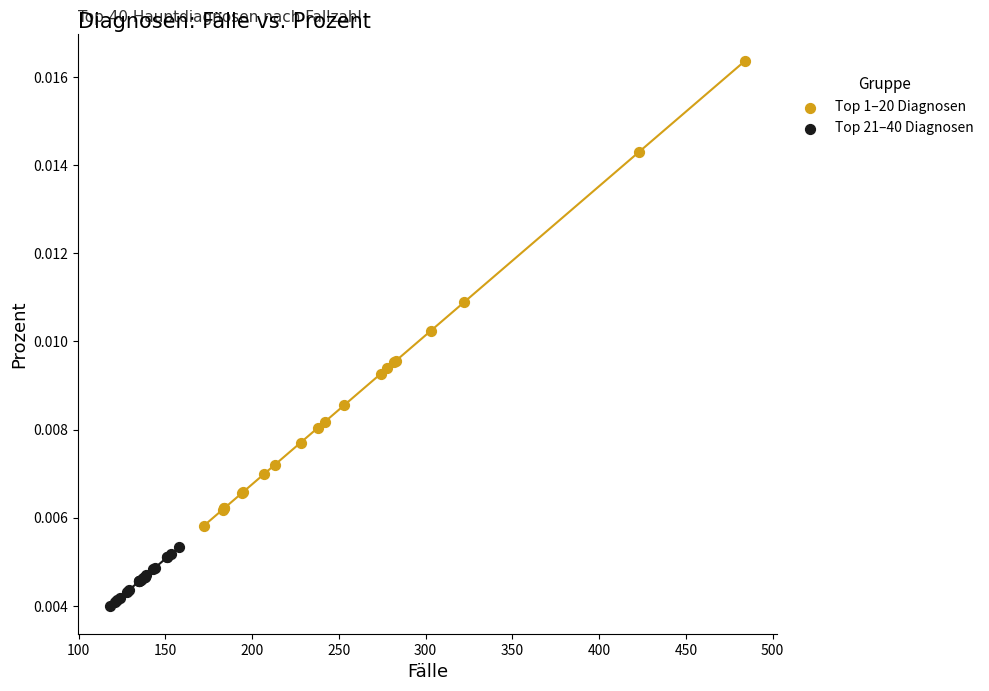

Which series has the widest spread of Y values?

Top 1–20 Diagnosen